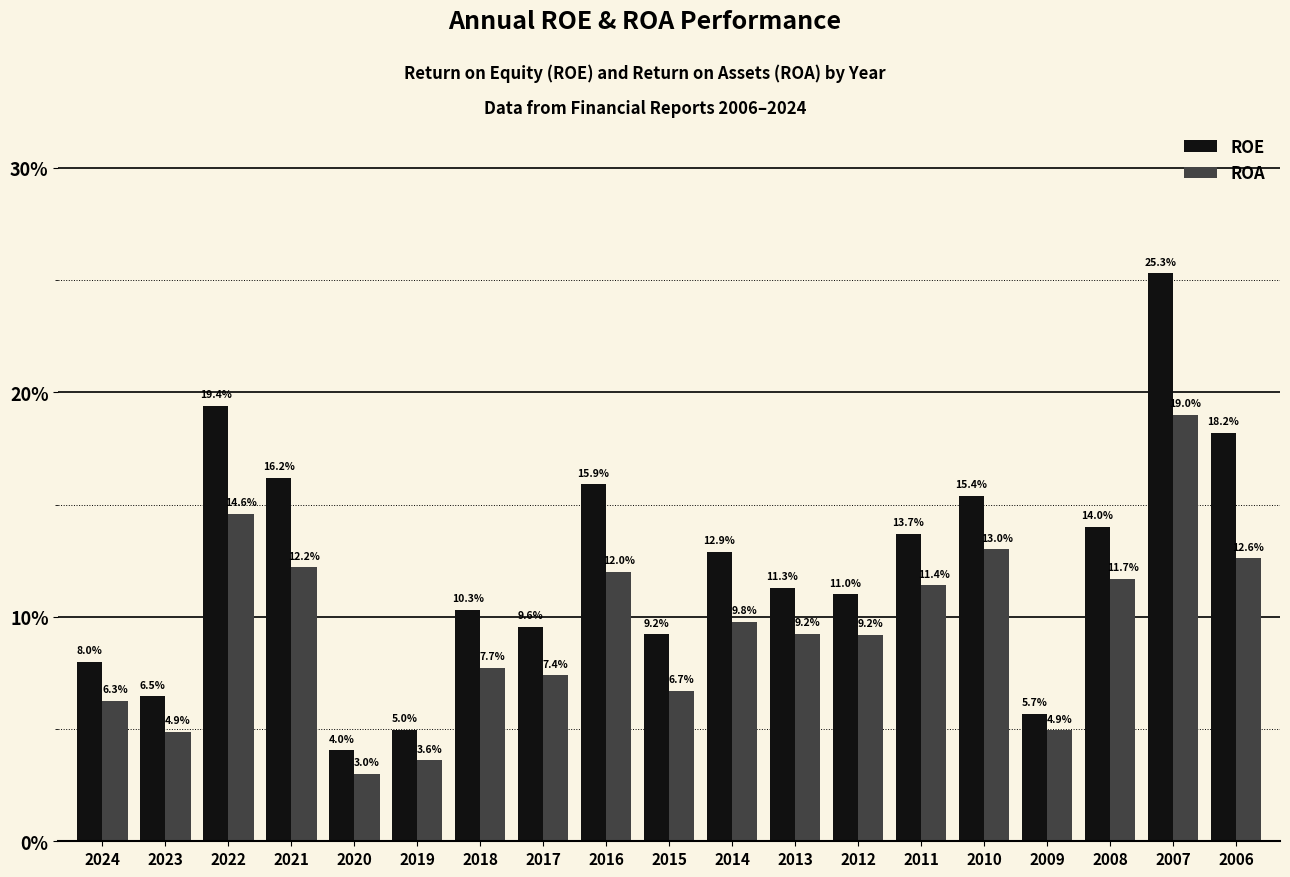

What is the sum of the ROE values at 2019 and 2011?

18.7